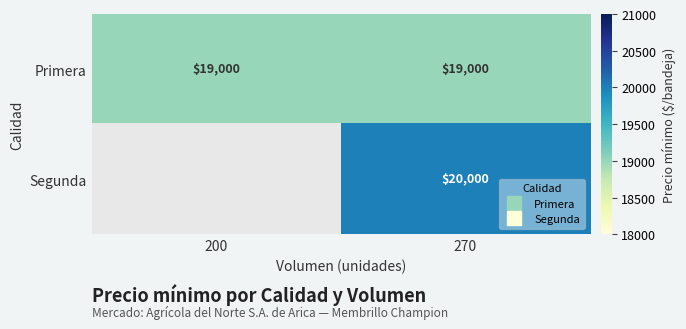

Which series changed the most between 200 and 270?

Segunda